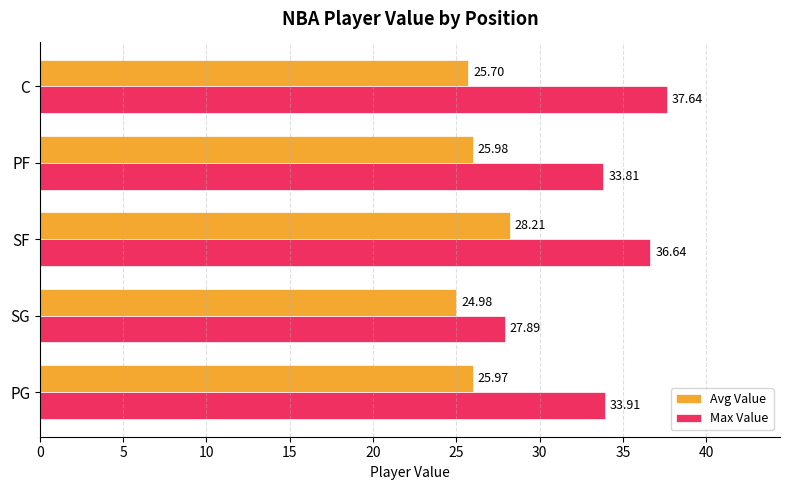

Where is Max Value nearest to the value 32?

PF